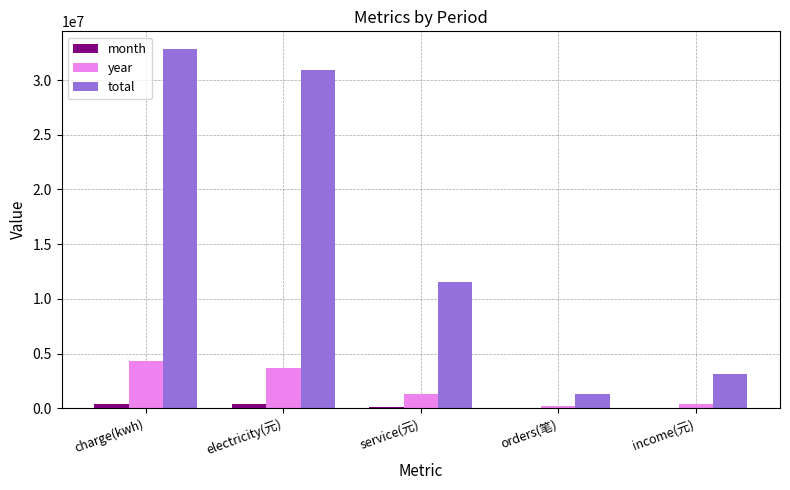

What are all the series names shown in the legend?

month, year, total